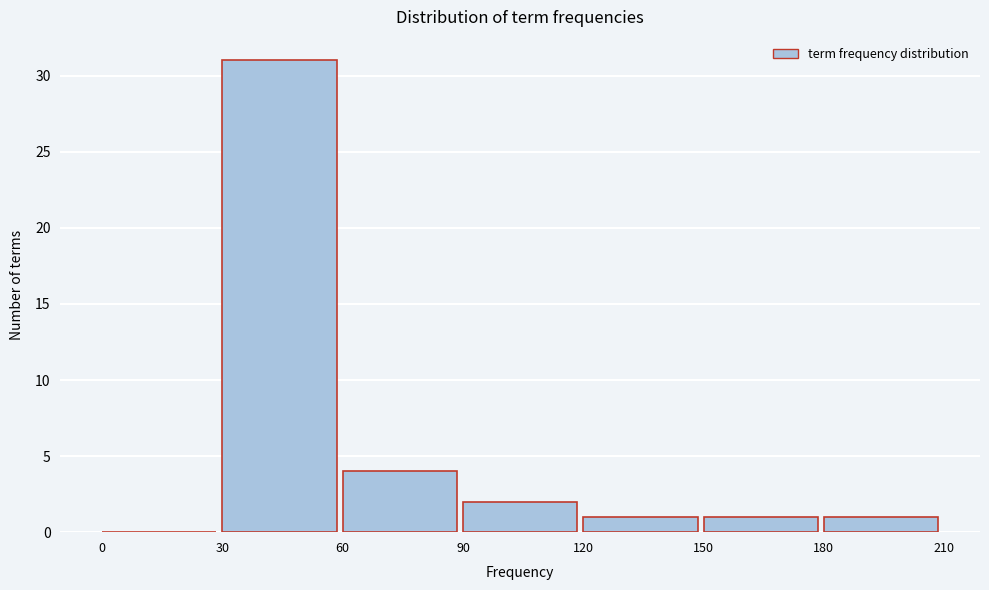

Reading left to right, transcribe this chart: for each bar, give the range it covers on the x-axis and its height. The values are not printed on the chart, so give them approximately, as read against the axis.

0 to 30: 0
30 to 60: 31
60 to 90: 4
90 to 120: 2
120 to 150: 1
150 to 180: 1
180 to 210: 1